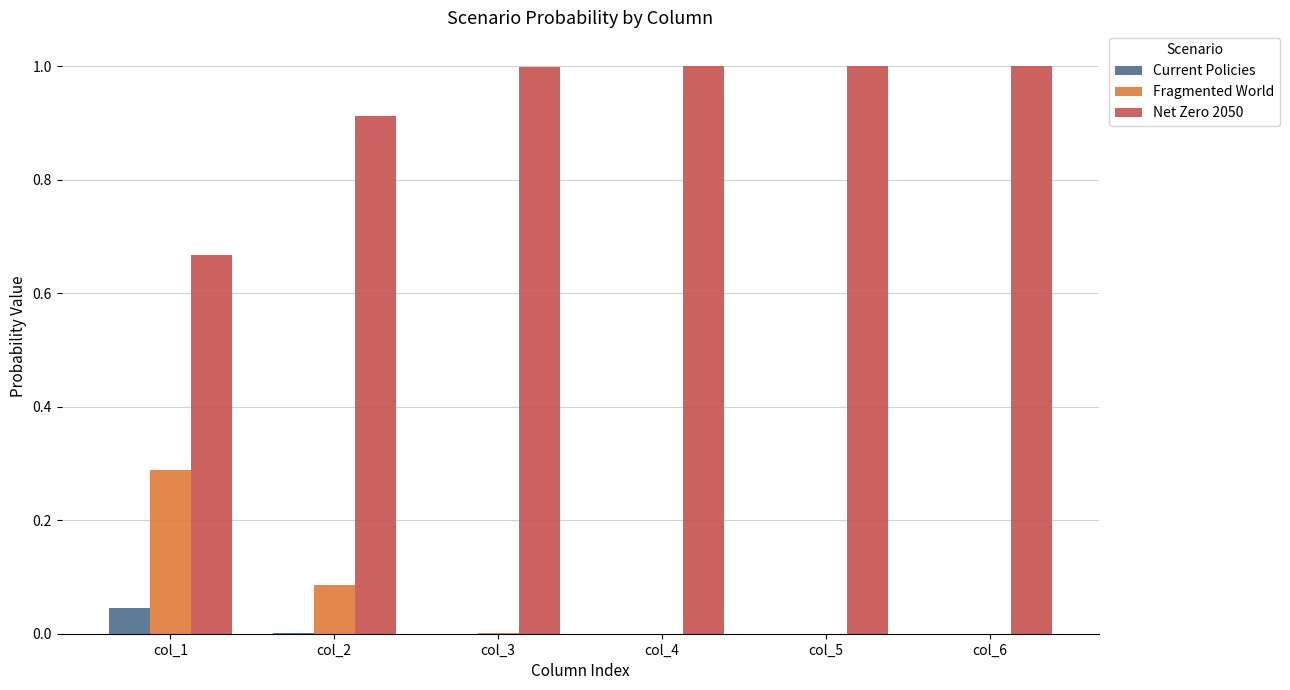

Is the value of Fragmented World at col_1 greater than the value of Current Policies at col_4?

Yes